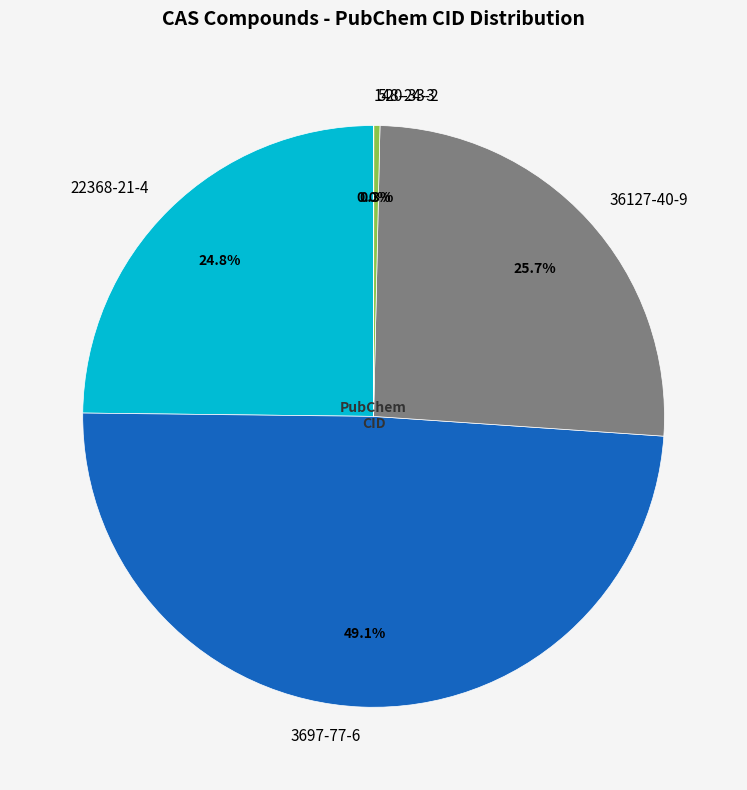

Does 3697-77-6 represent more than half of the total?

No